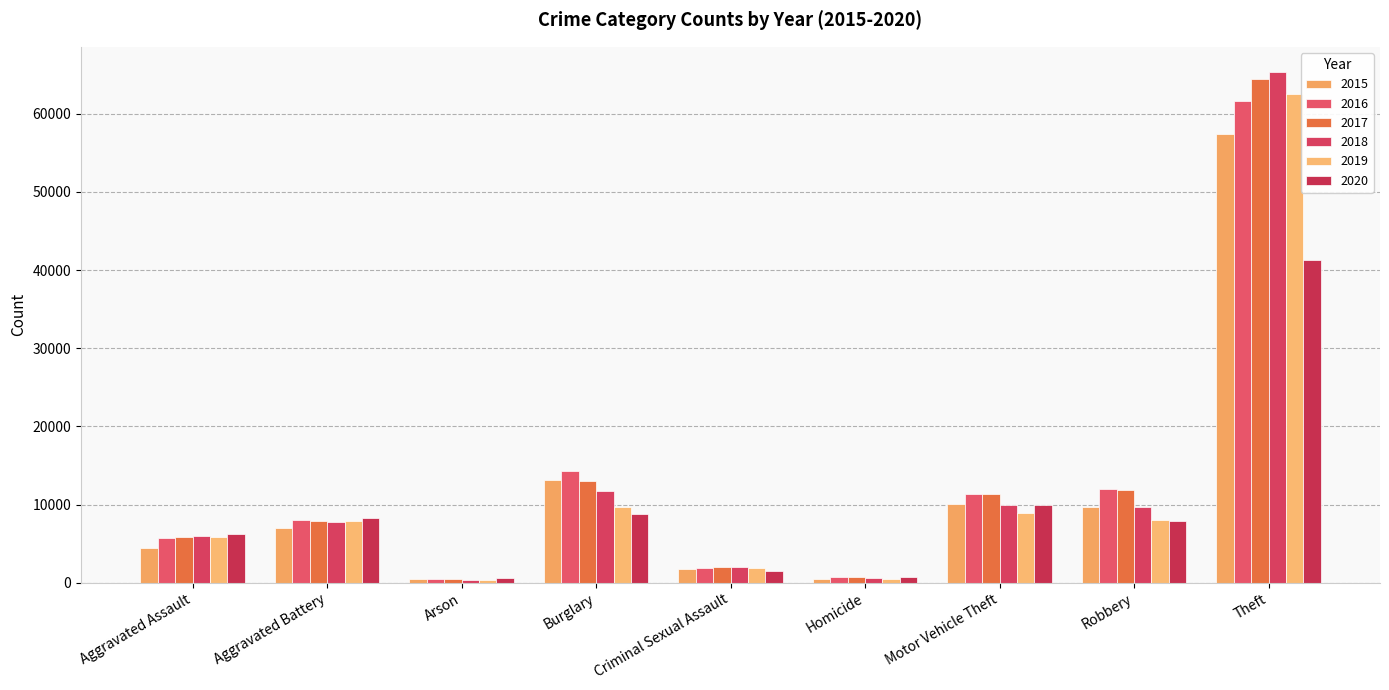

What is the difference between the maximum and minimum values in the 2020 series?

40755